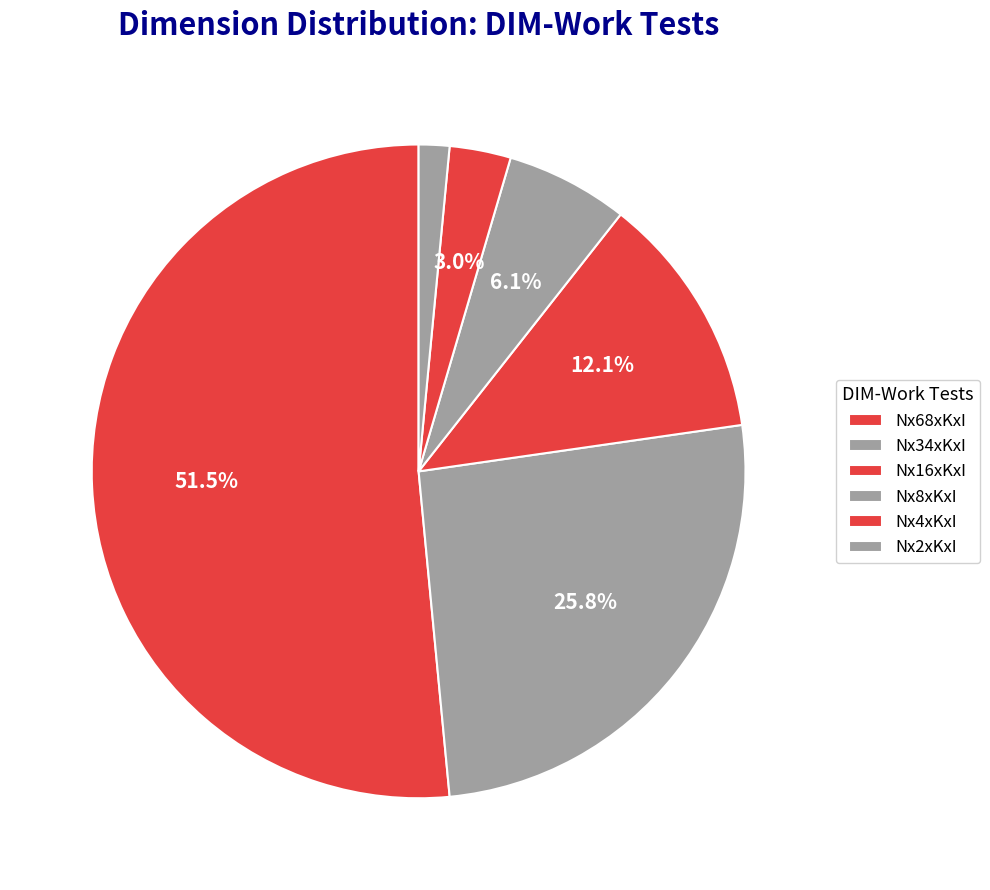

Which category has the smallest portion of the pie?

Nx2xKxI